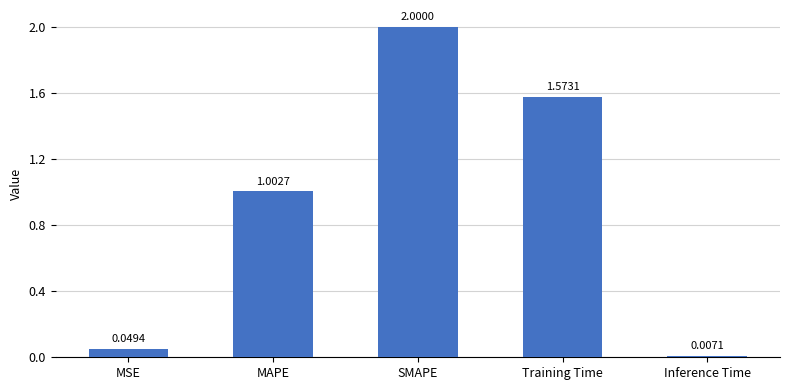

Which label corresponds to the largest value in the chart?

SMAPE